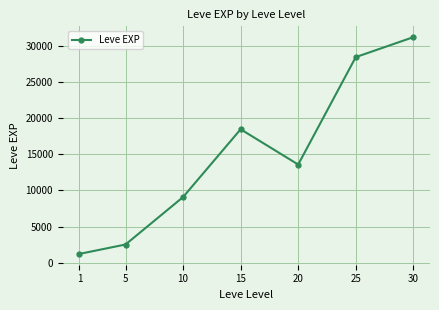

What is the difference between the maximum and minimum values?

30030